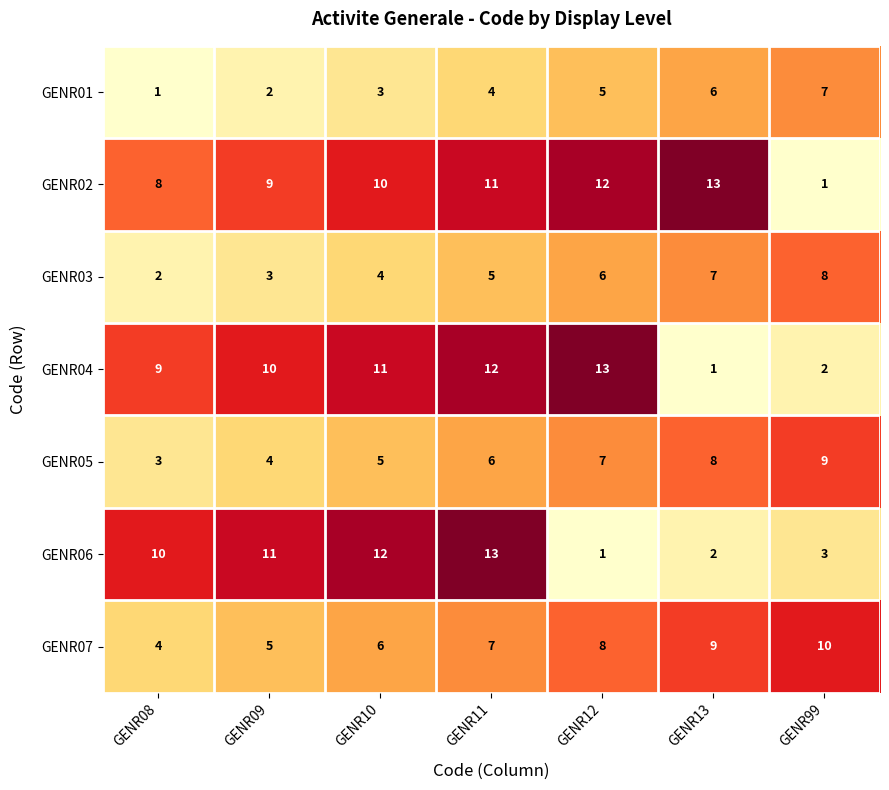

What is the spread (max minus min) of values at GENR12?

12